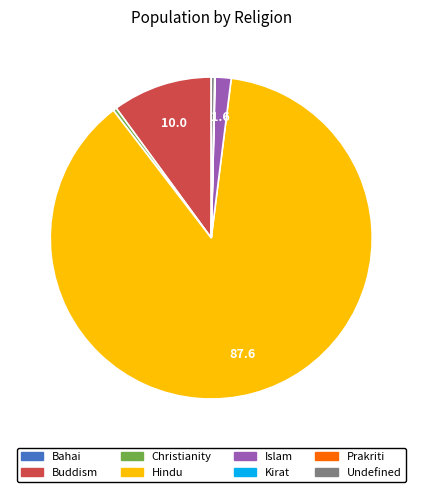

True or false: Christianity accounts for 0% of the total.

True